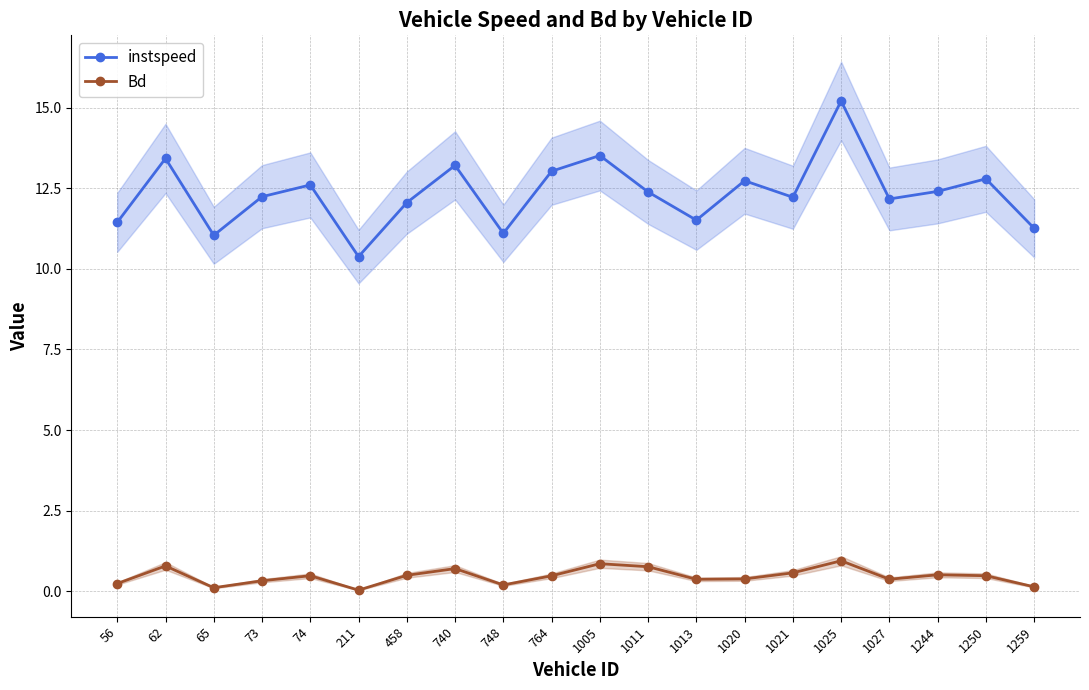

List the series in order of their peak value, highest first.

instspeed, Bd